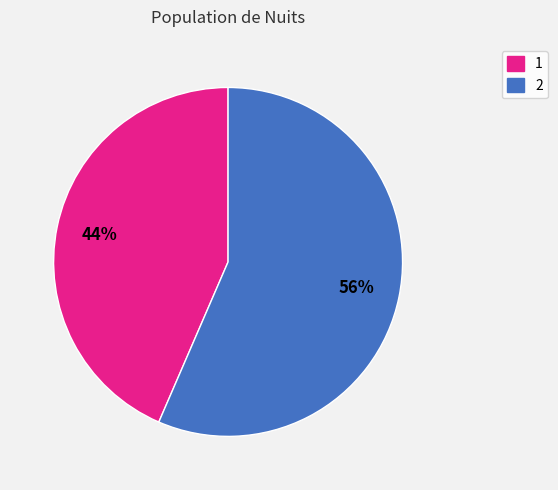

Which slice is the smallest?

1